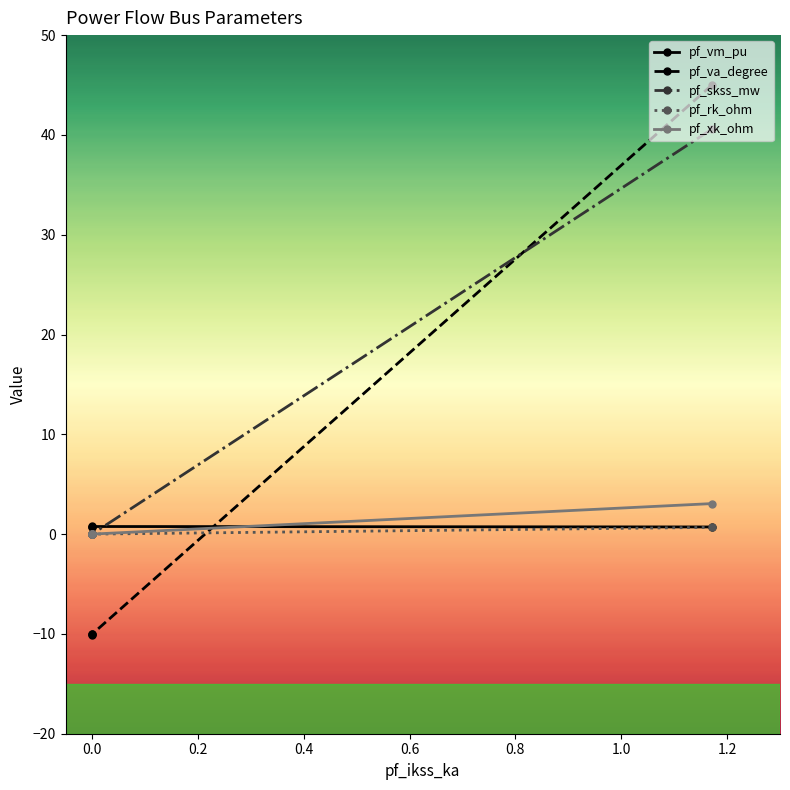

At how many categories does at least one series exceed 23?

1